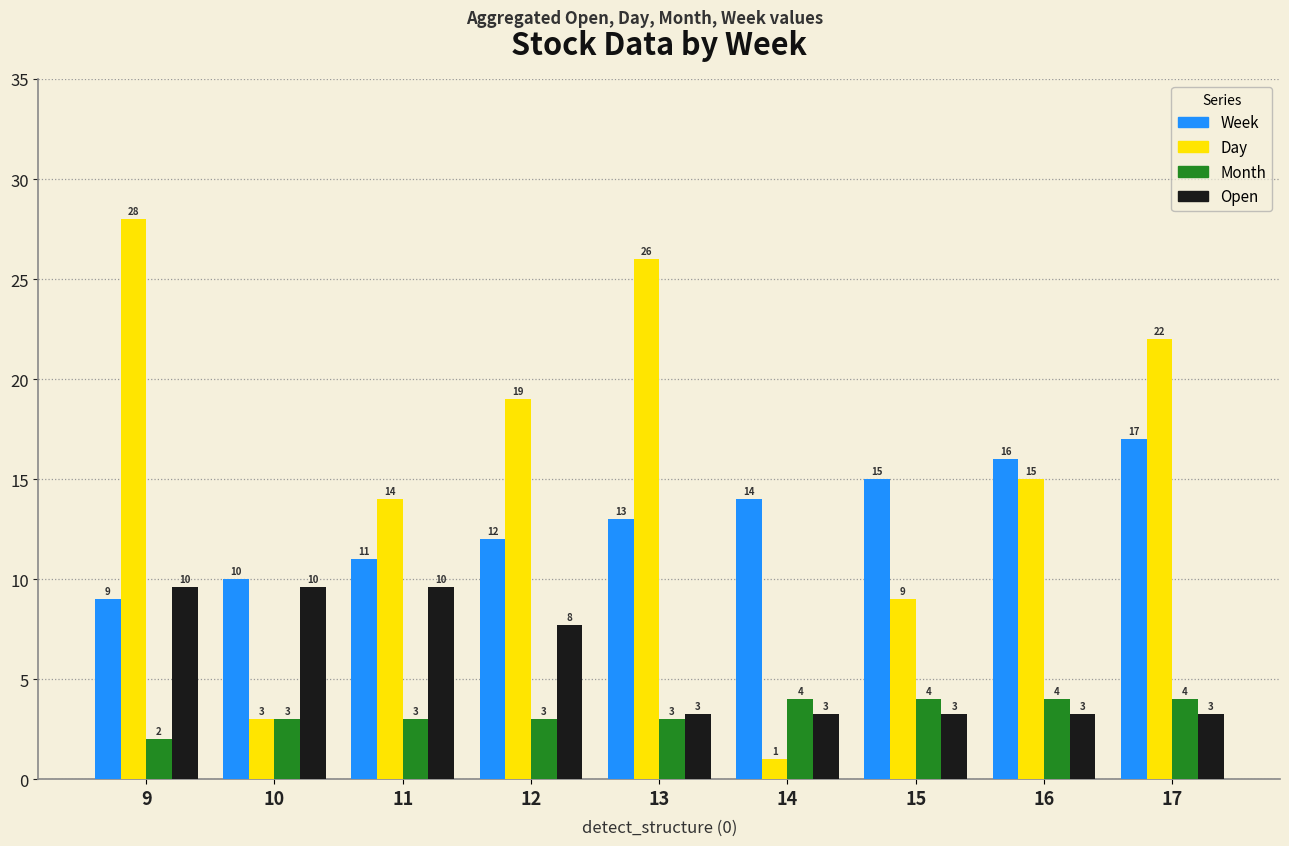

List the series in order of their peak value, lowest first.

Month, Open, Week, Day